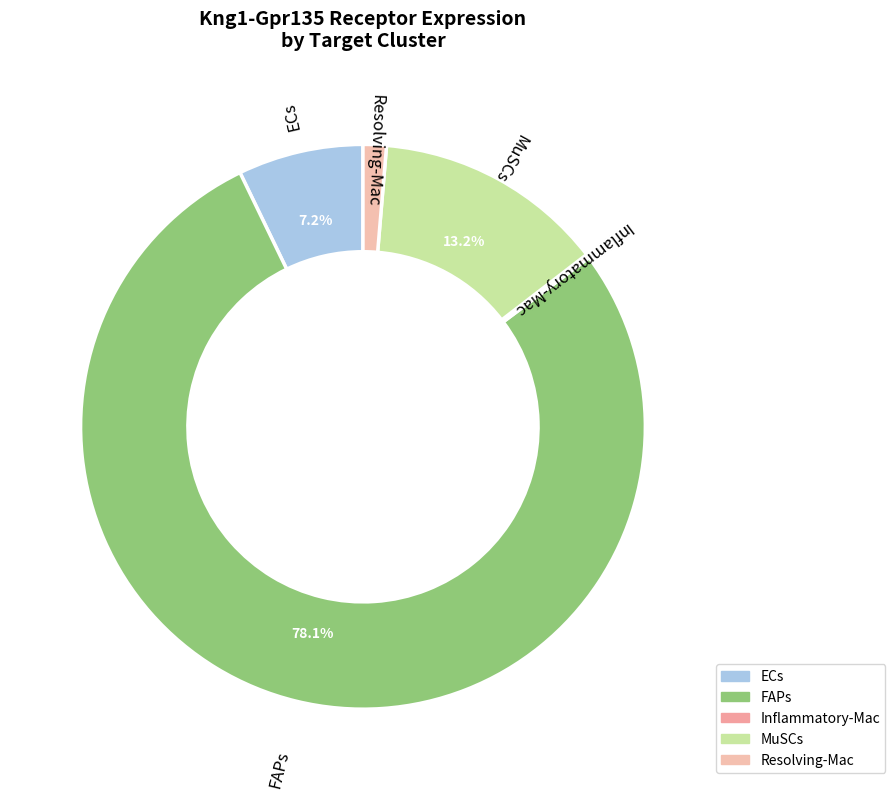

What is the largest slice in the pie chart?

FAPs